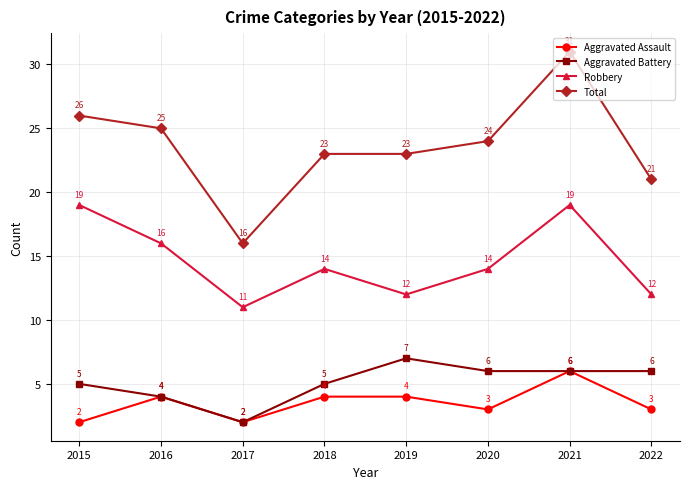

How many data points in Robbery are less than 14?

3